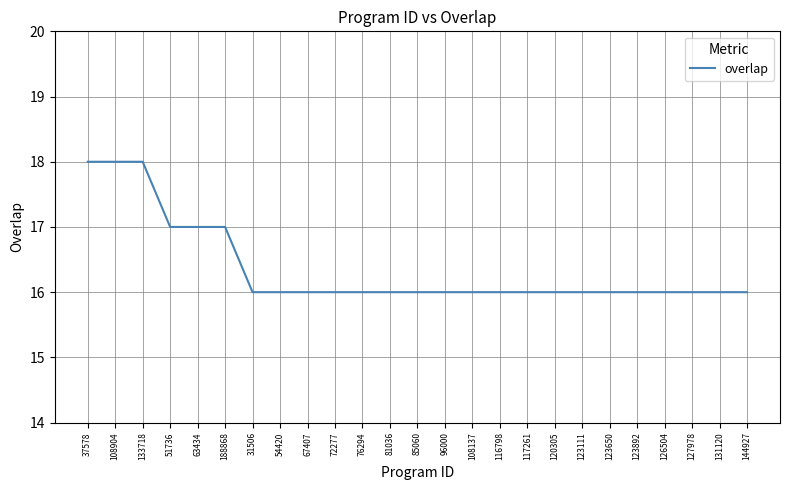

Reading right to left, transcribe all the data shown in this chart.

144927=16	131120=16	127978=16	126504=16	123892=16	123650=16	123111=16	120305=16	117261=16	116798=16	108137=16	96000=16	85060=16	81036=16	76294=16	72277=16	67407=16	54420=16	31506=16	188868=17	63434=17	51736=17	133718=18	108904=18	37578=18